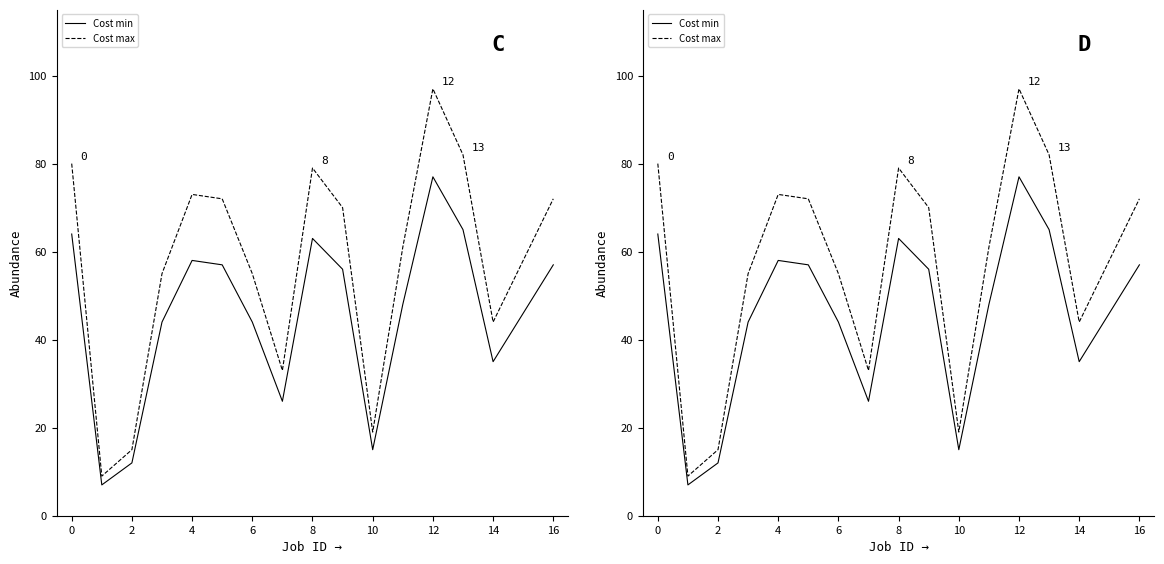

Which category has the highest value in the Cost max series?

12